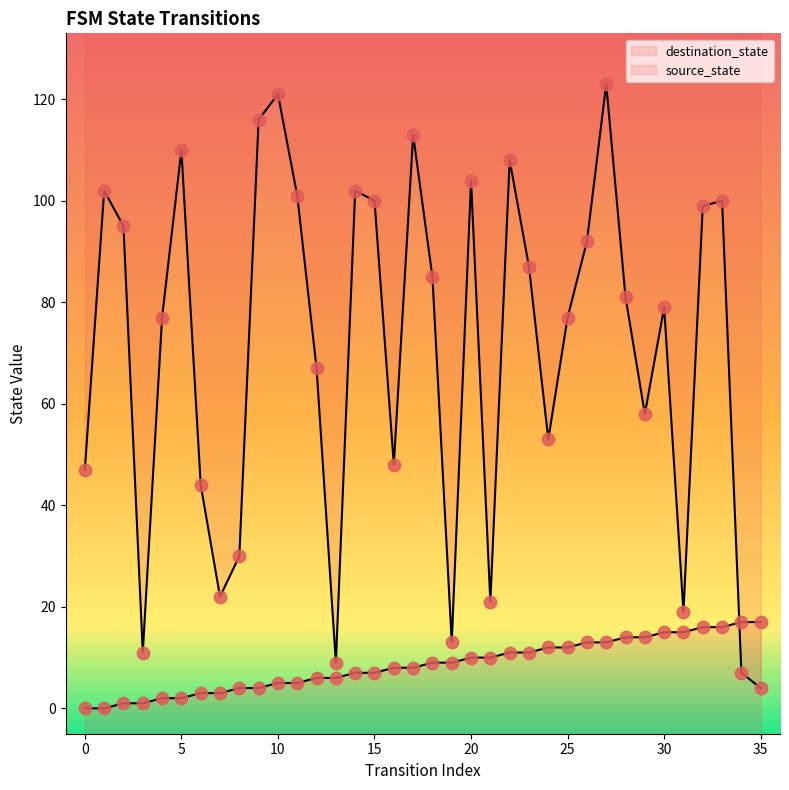

Which series reaches the minimum Y coordinate?

source_state